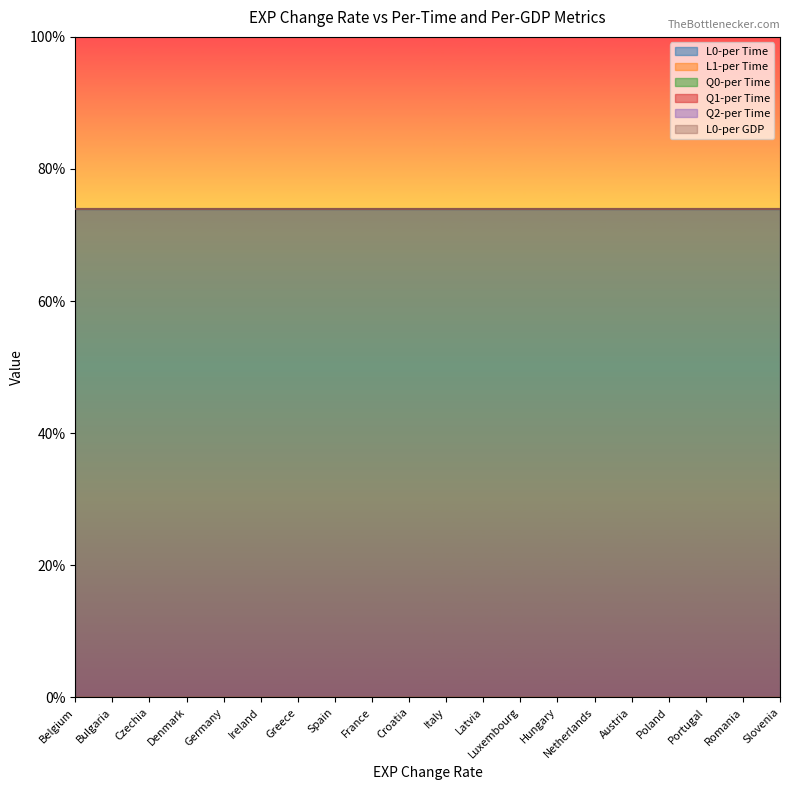

True or false: Q0-per Time and L1-per Time intersect in this chart.

False